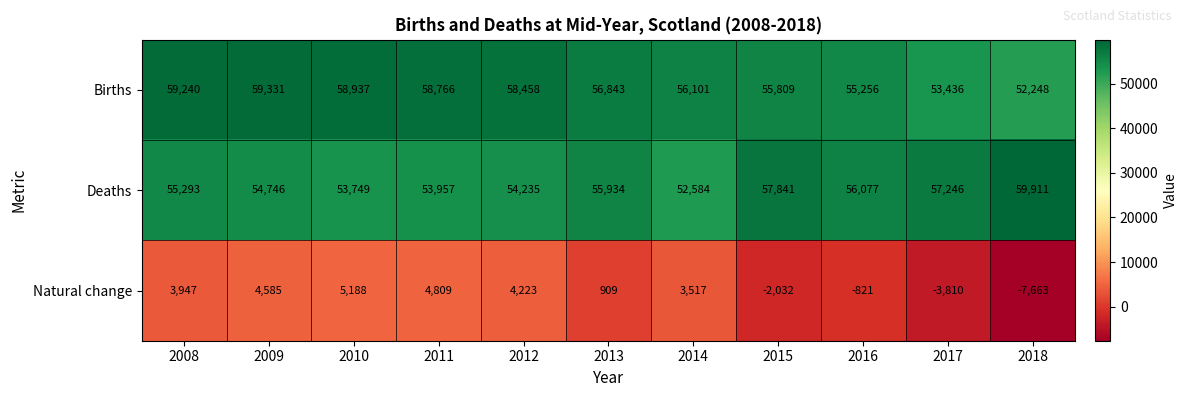

At which label does Natural change first exceed 3517?

2008